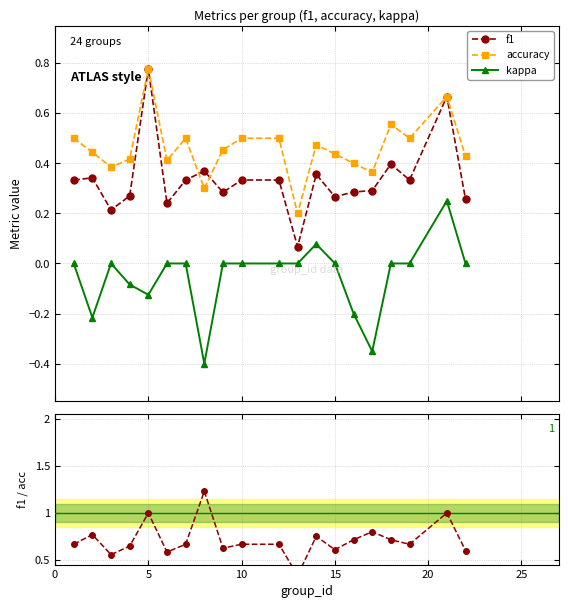

Rank the series by their average value, from lowest to highest.

kappa, f1, accuracy, f1 / accuracy